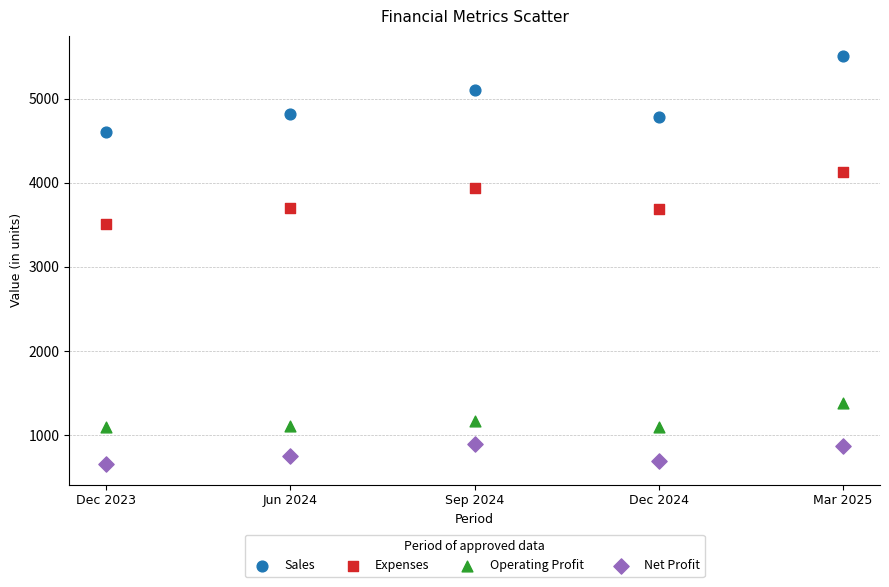

Which series contains the highest Y value?

Sales